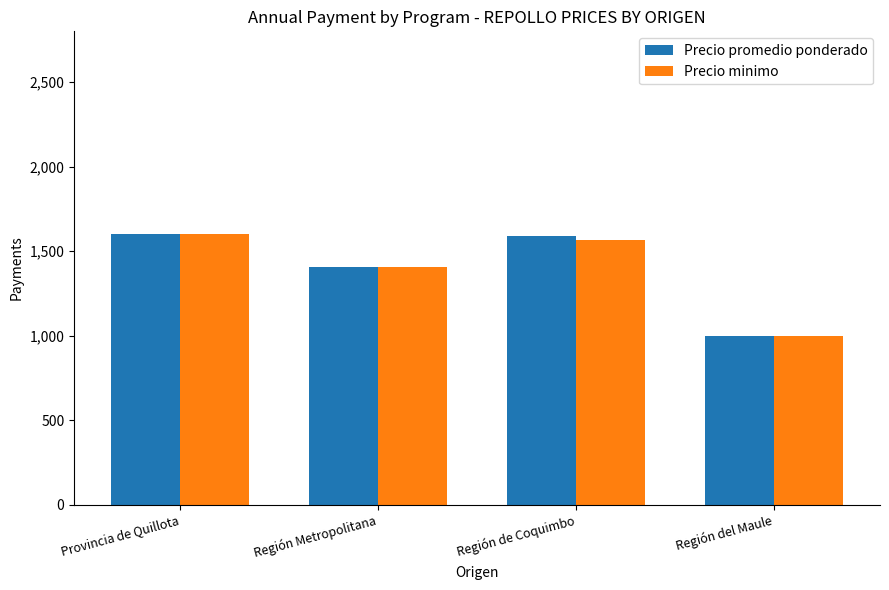

How many series are shown in this chart?

2